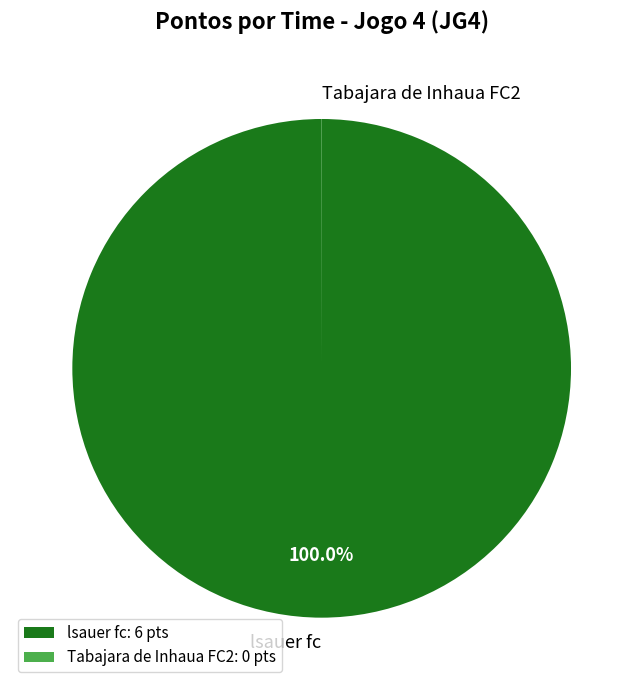

Is there a majority slice in this chart?

Yes